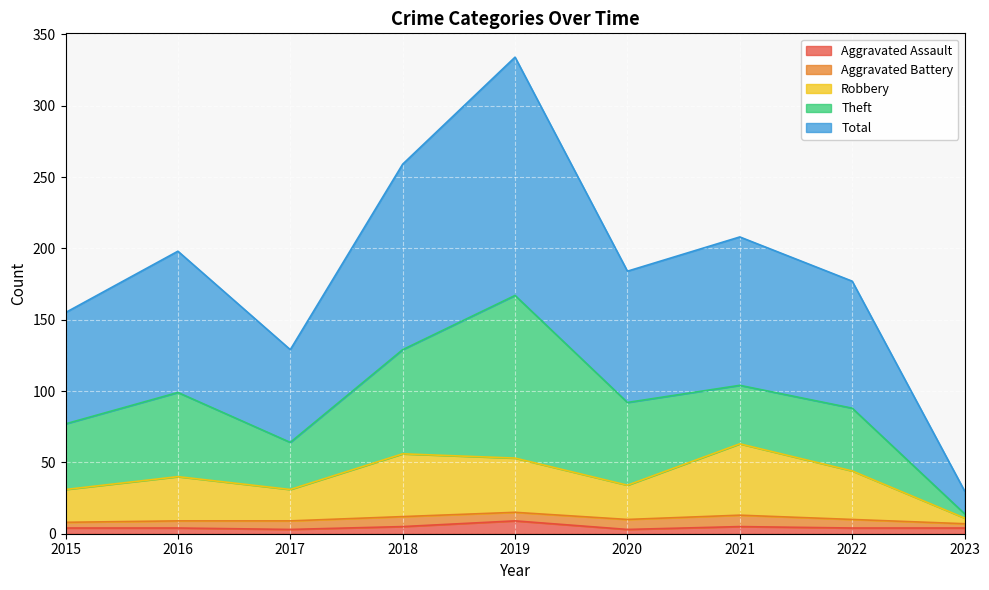

What is the difference between the maximum and minimum values in the Robbery series?

52